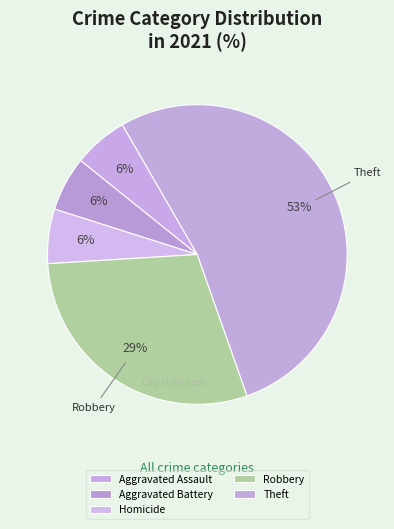

Is there any slice that represents more than half of the pie?

Yes